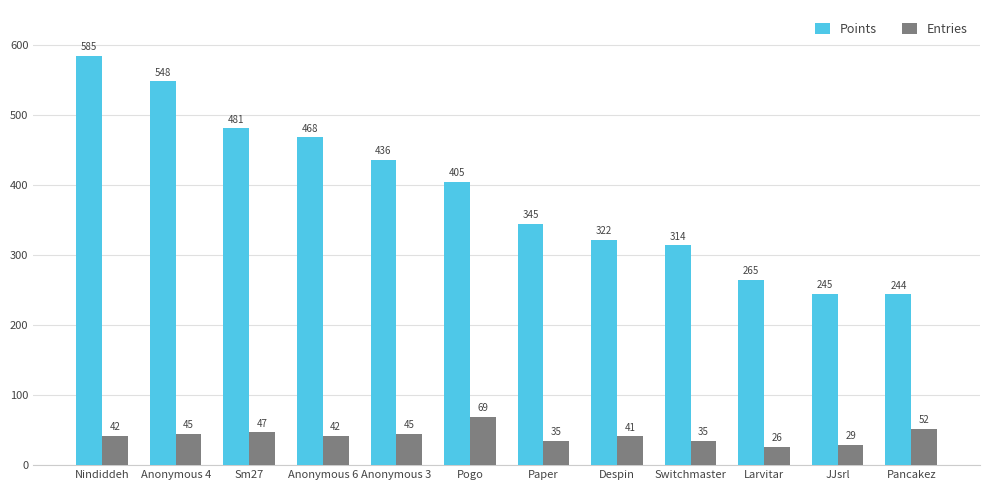

At which category is the sum across all series the highest?

Nindiddeh